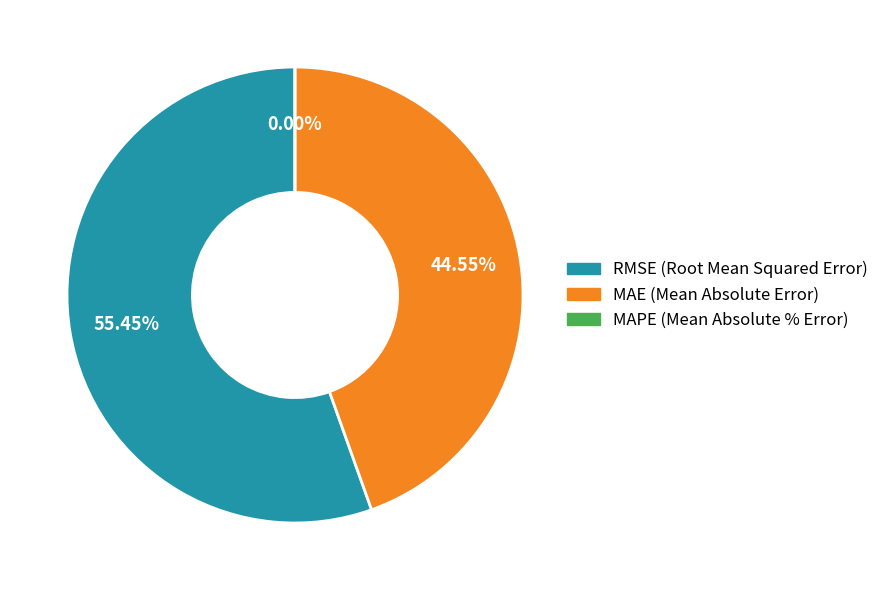

To the nearest percent, what percentage of the pie is RMSE (Root Mean Squared Error)?

55%